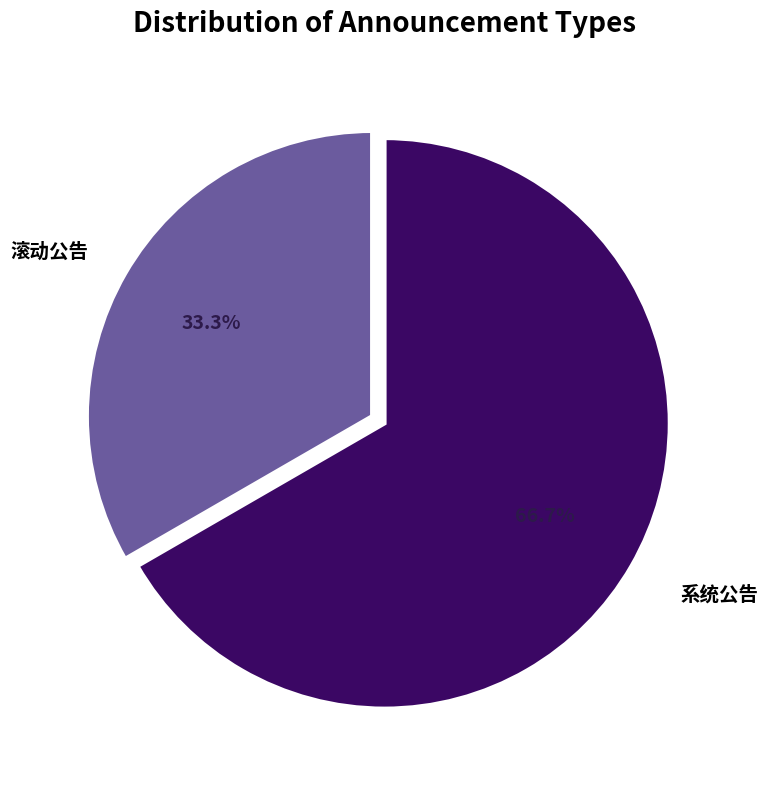

Is there any slice that represents more than half of the pie?

Yes